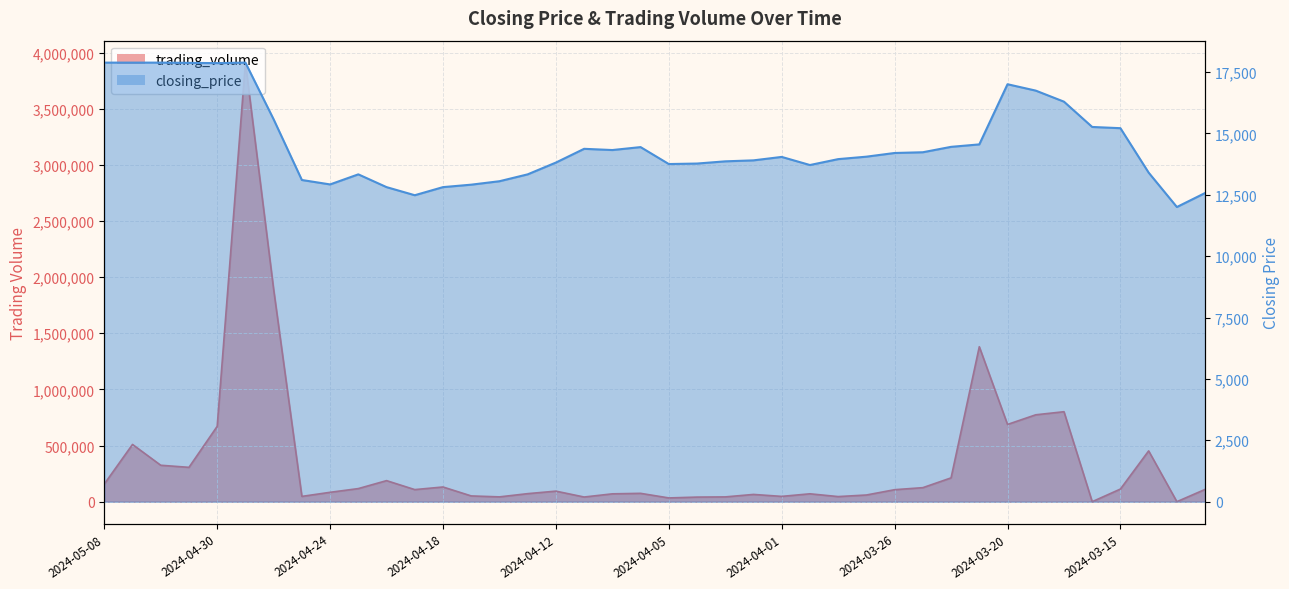

Which series changed the most between 2024-04-12 and 2024-03-21?

trading_volume